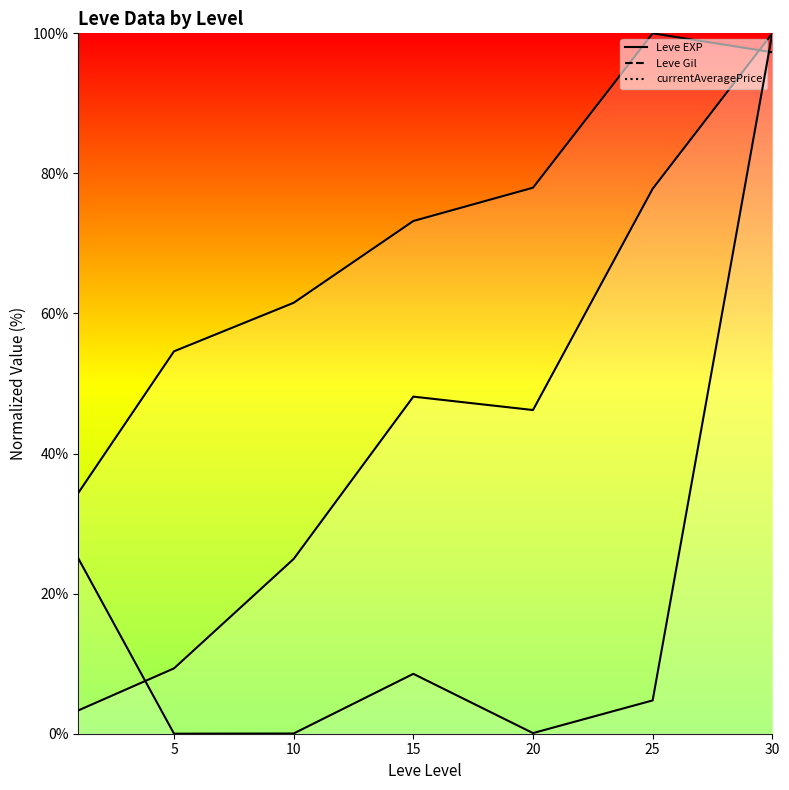

What is the value of the currentAveragePrice (line) point at the 6th from the left?

4.8